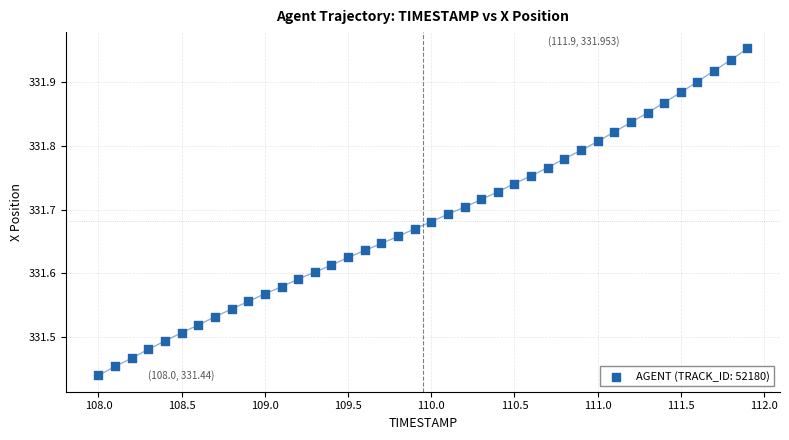

What is the range of X values (max minus min)?

3.9